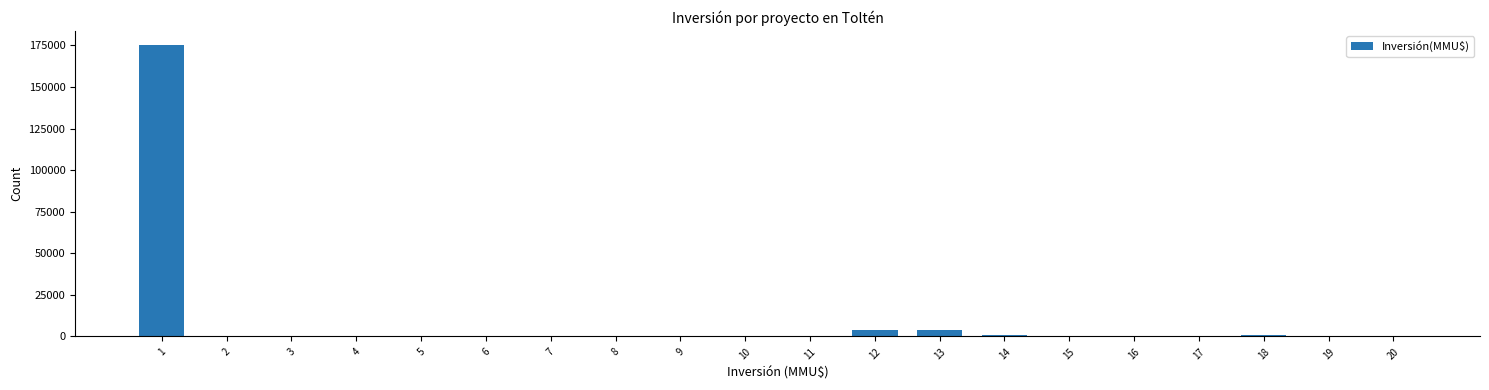

What is the greatest value displayed?

175000